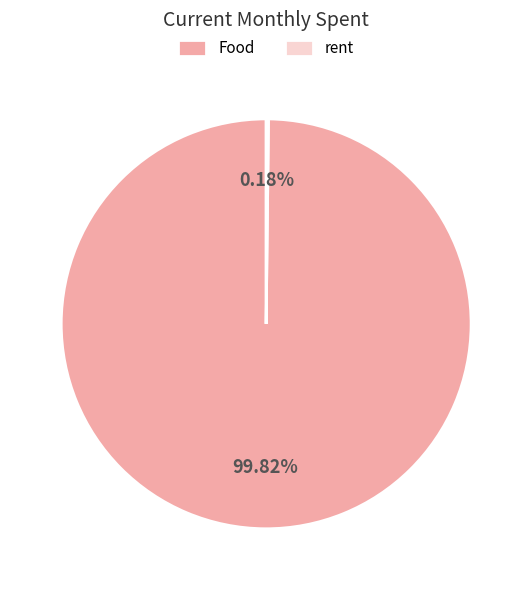

Which category has the biggest portion of the pie?

Food